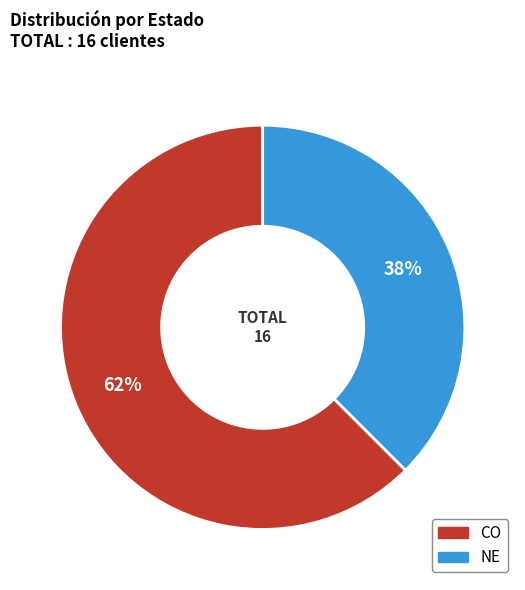

Does CO represent more than half of the total?

Yes